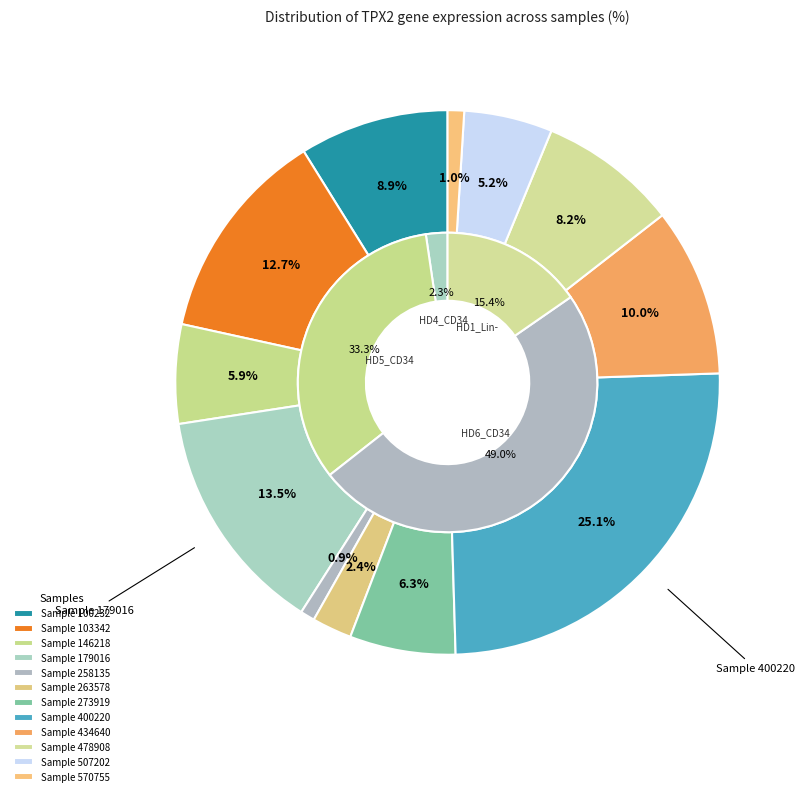

Is it true that 507202 is 5% of the pie?

True